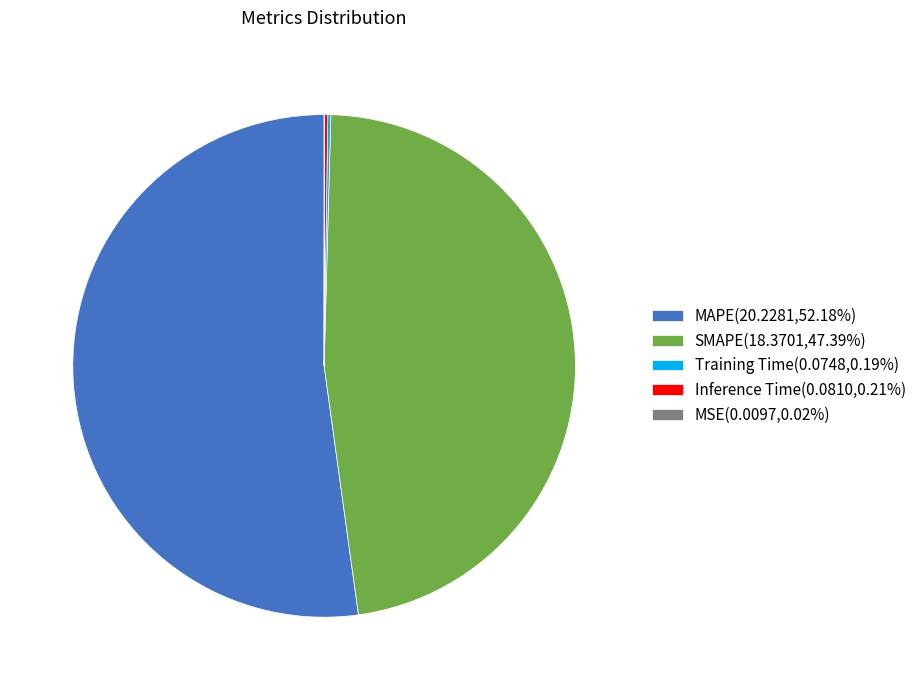

Do MAPE(20.2281,52.18%) and SMAPE(18.3701,47.39%) together represent more than half of the pie?

Yes